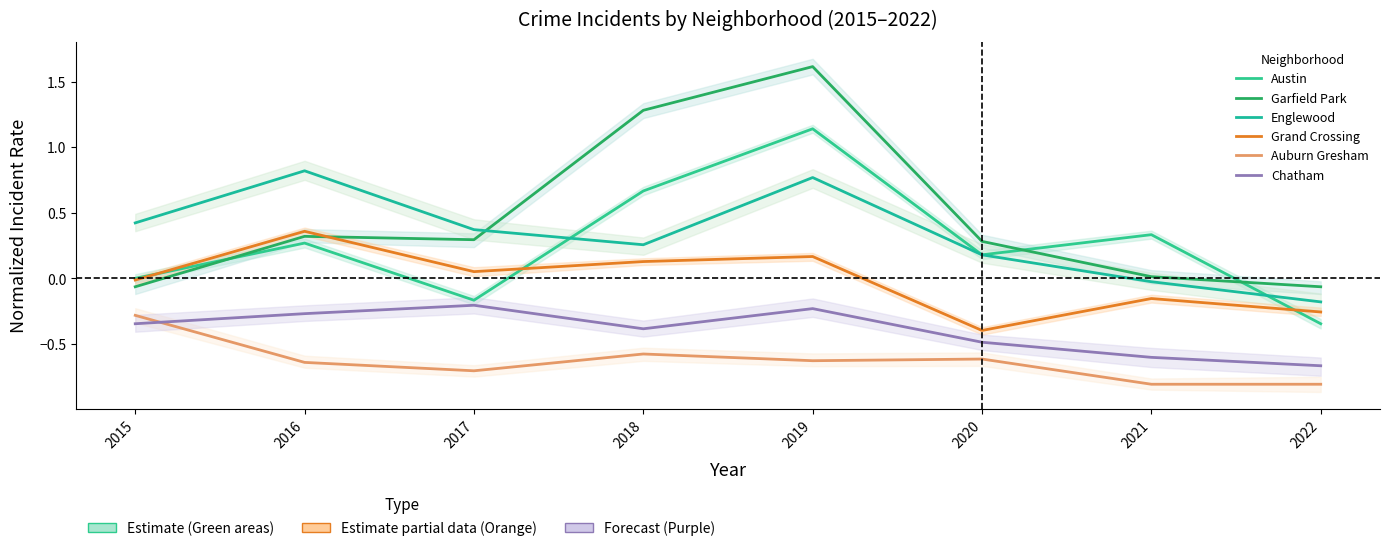

What are all the series names shown in the legend?

Austin, Garfield Park, Englewood, Grand Crossing, Auburn Gresham, Chatham